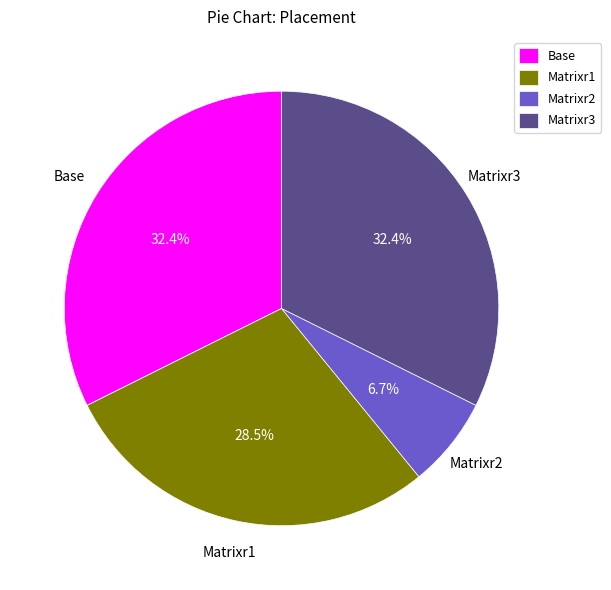

Approximately how many times larger is the value at Matrixr2 compared to Matrixr3?

0.2